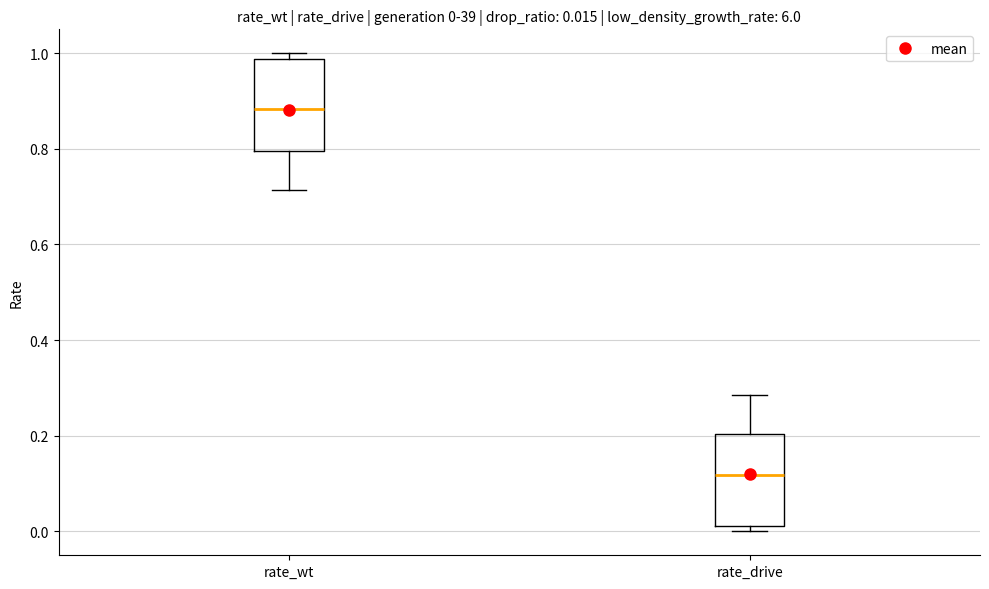

Which box has the lowest median line?

rate_drive